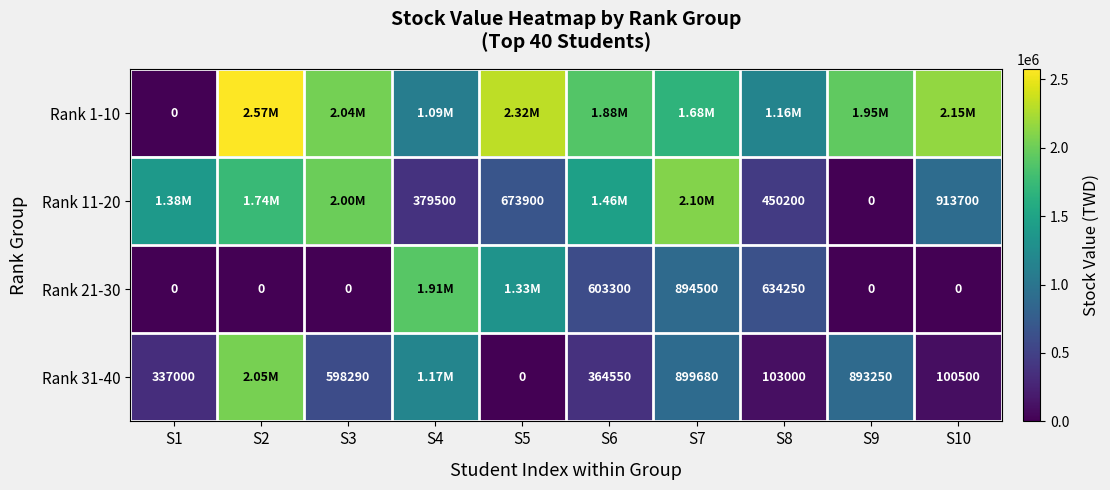

What is the difference between the Rank 31-40 values at S5 and S9?

893250